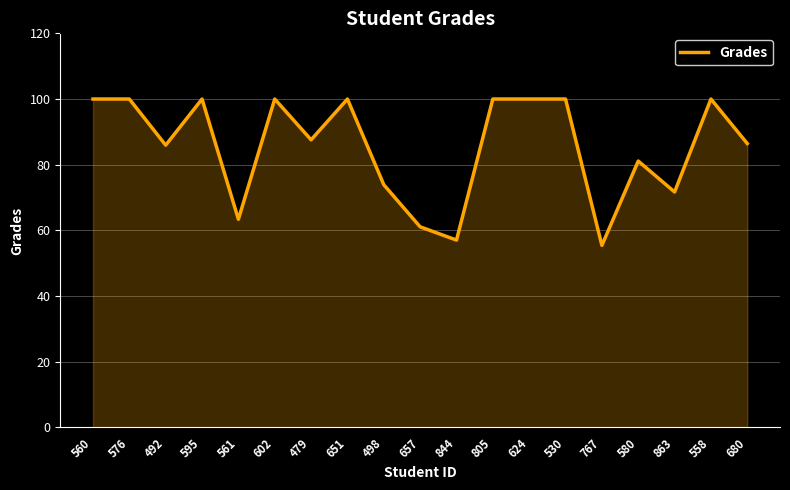

At which category does the chart reach its minimum across all series?

767